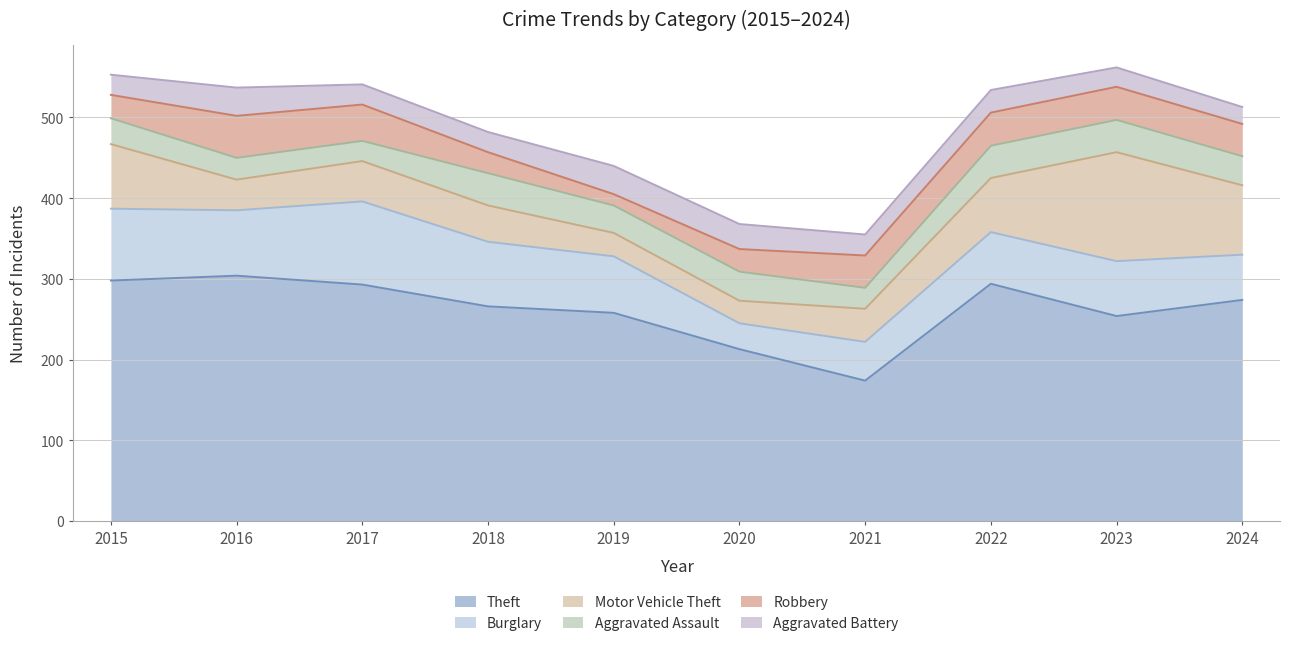

At which category does Theft reach its first local peak?

2016